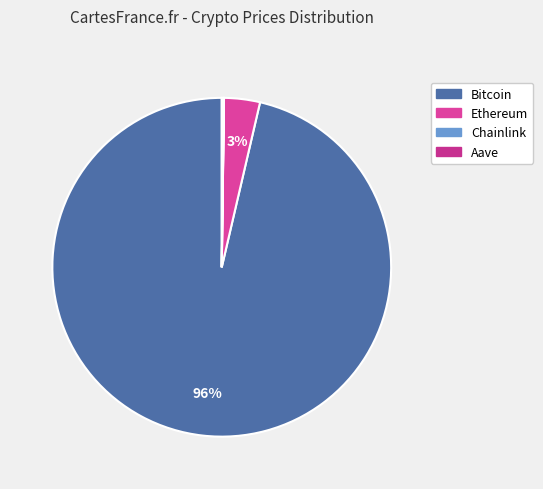

Count the number of slices in the pie.

4